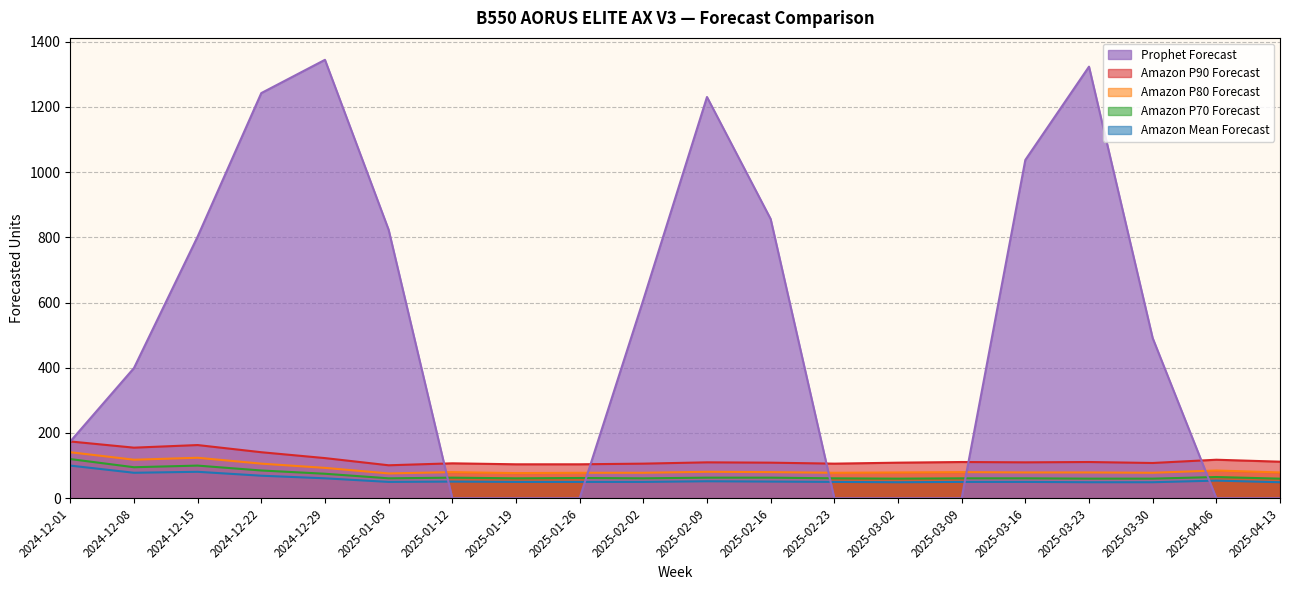

What is the minimum value for Amazon P80 Forecast?

76